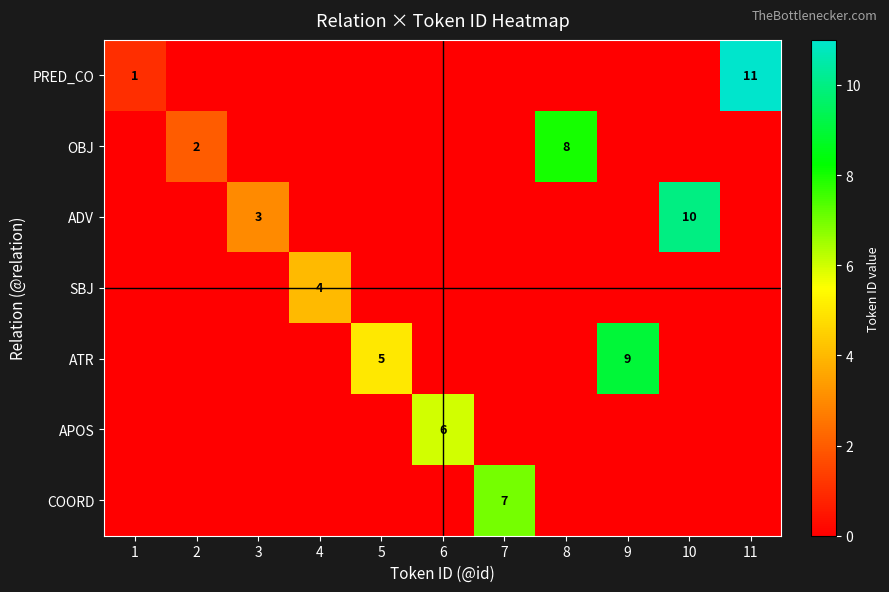

At which category does the chart reach its minimum across all series?

2